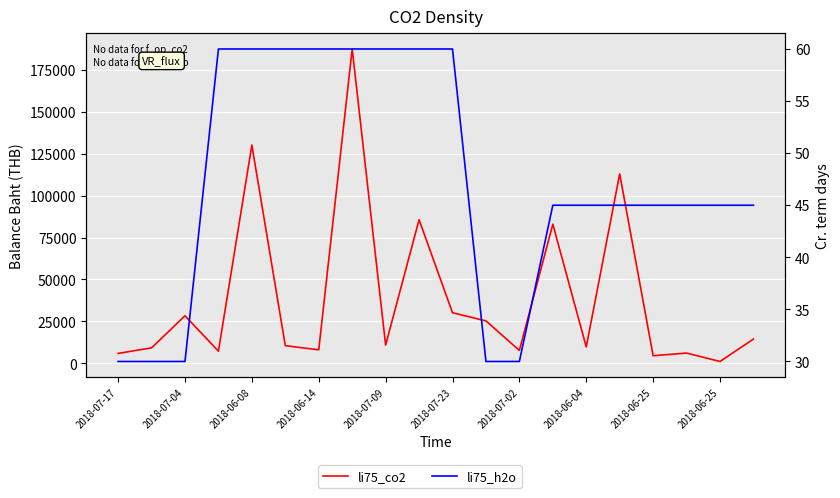

What is the sum of all li75_co2 values?

777908.2